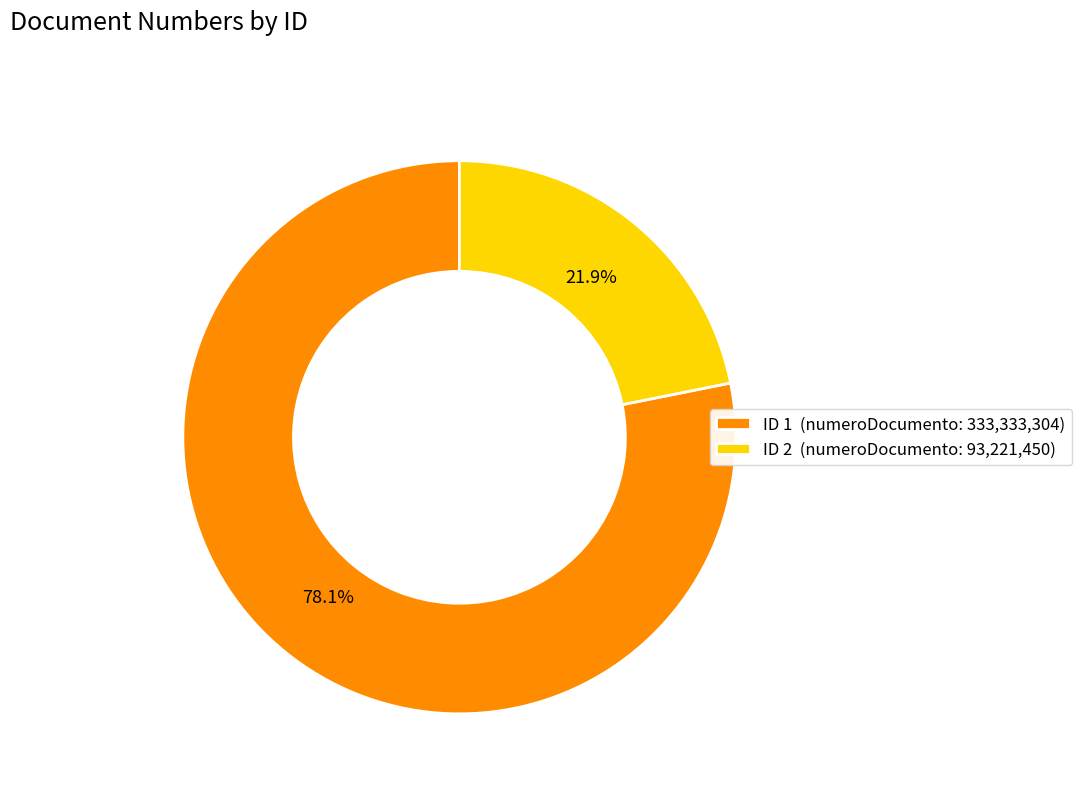

Between ID 2 (numeroDocumento: 93,221,450) and ID 1 (numeroDocumento: 333,333,304), which is larger?

ID 1 (numeroDocumento: 333,333,304)